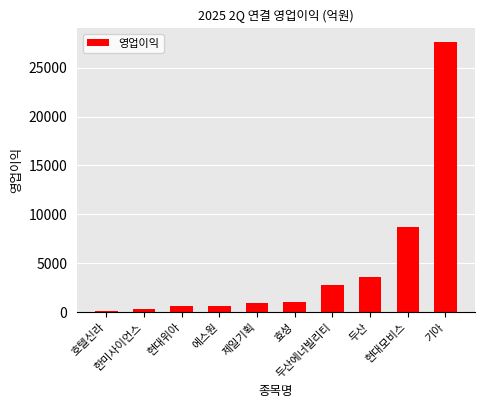

What is the maximum value shown in the chart?

27648